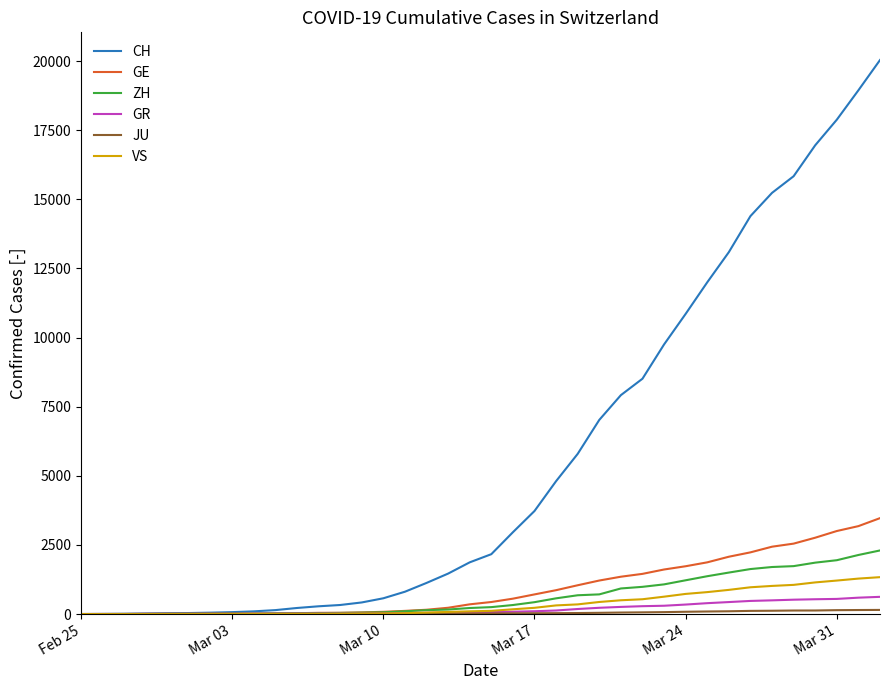

Which series has the widest spread of values?

CH